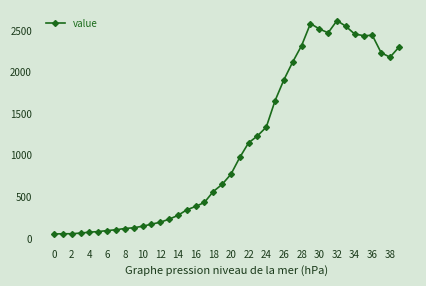

True or false: there are more than 2 points higher than both neighbors.

True